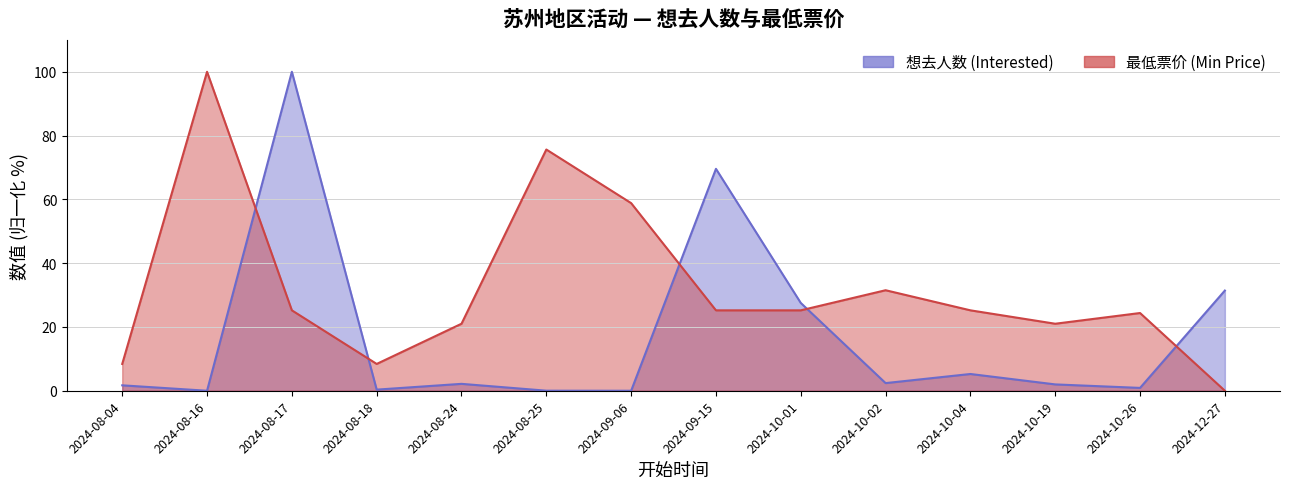

How many interior local peaks does the 最低票价 (Min Price) series have?

4